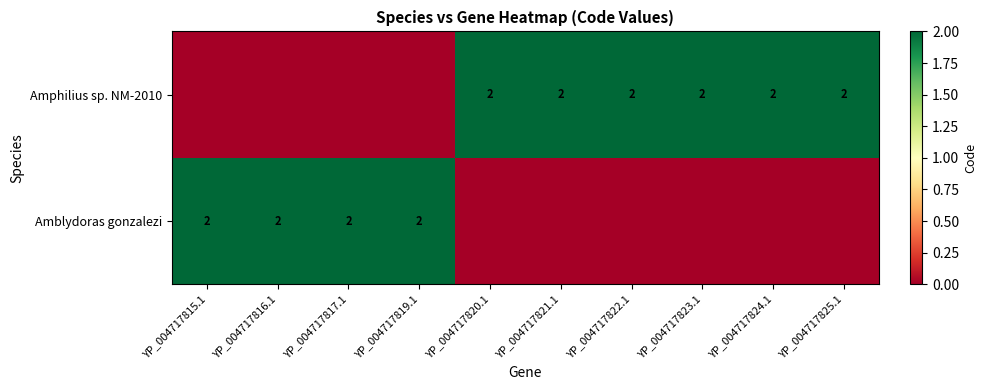

The Amphilius sp. NM-2010 series shows 1 at YP_004717824.1. True or false?

False